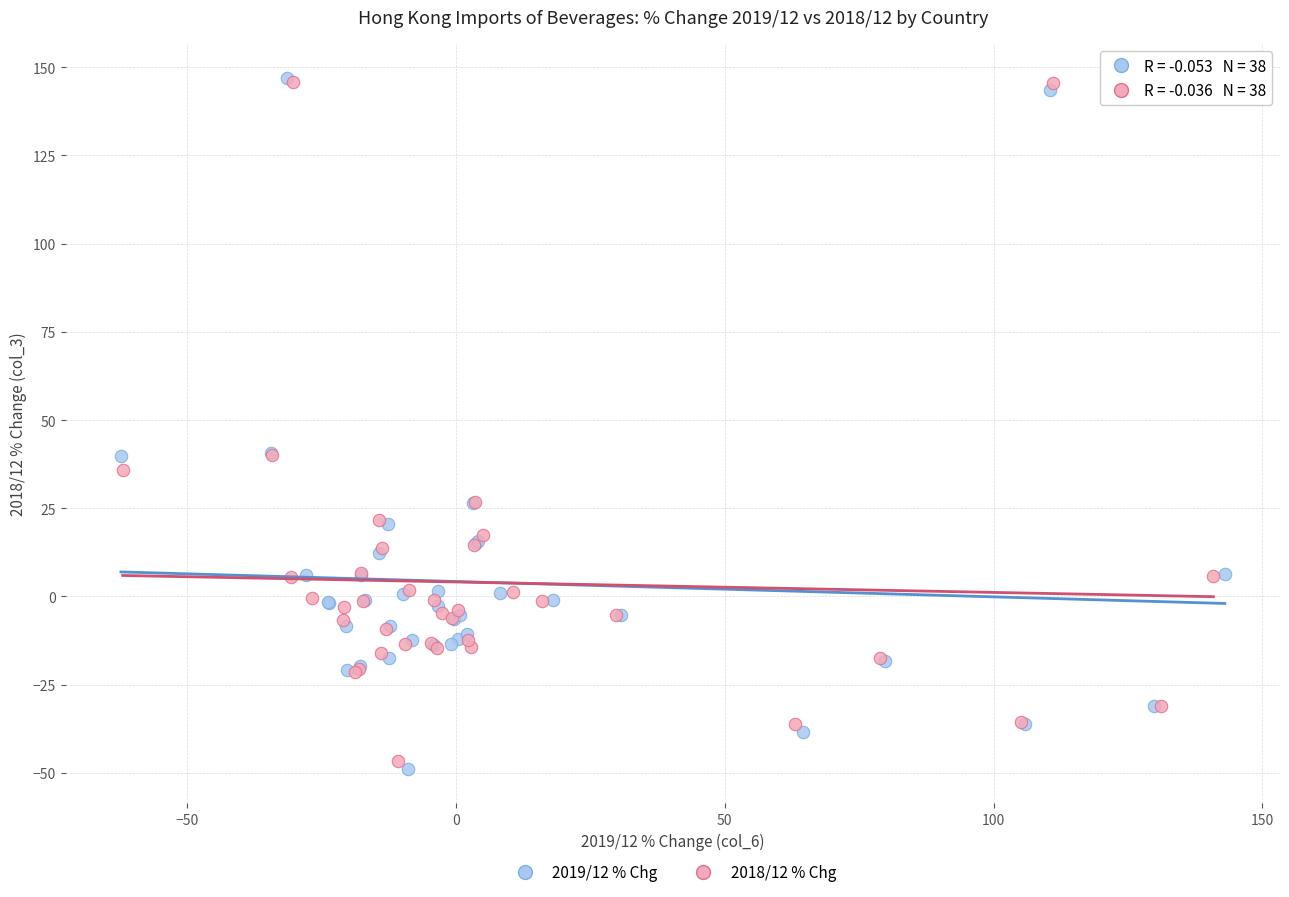

Which series contains the lowest Y value?

2019/12 % Chg